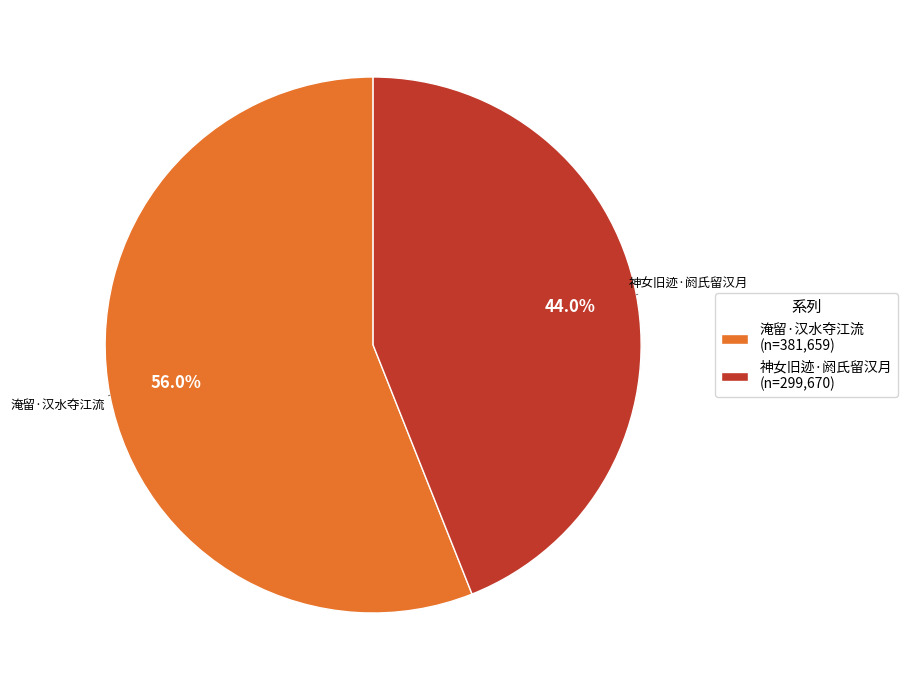

Rank the categories by value from highest to lowest.

淹留·汉水夺江流, 神女旧迹·阏氏留汉月